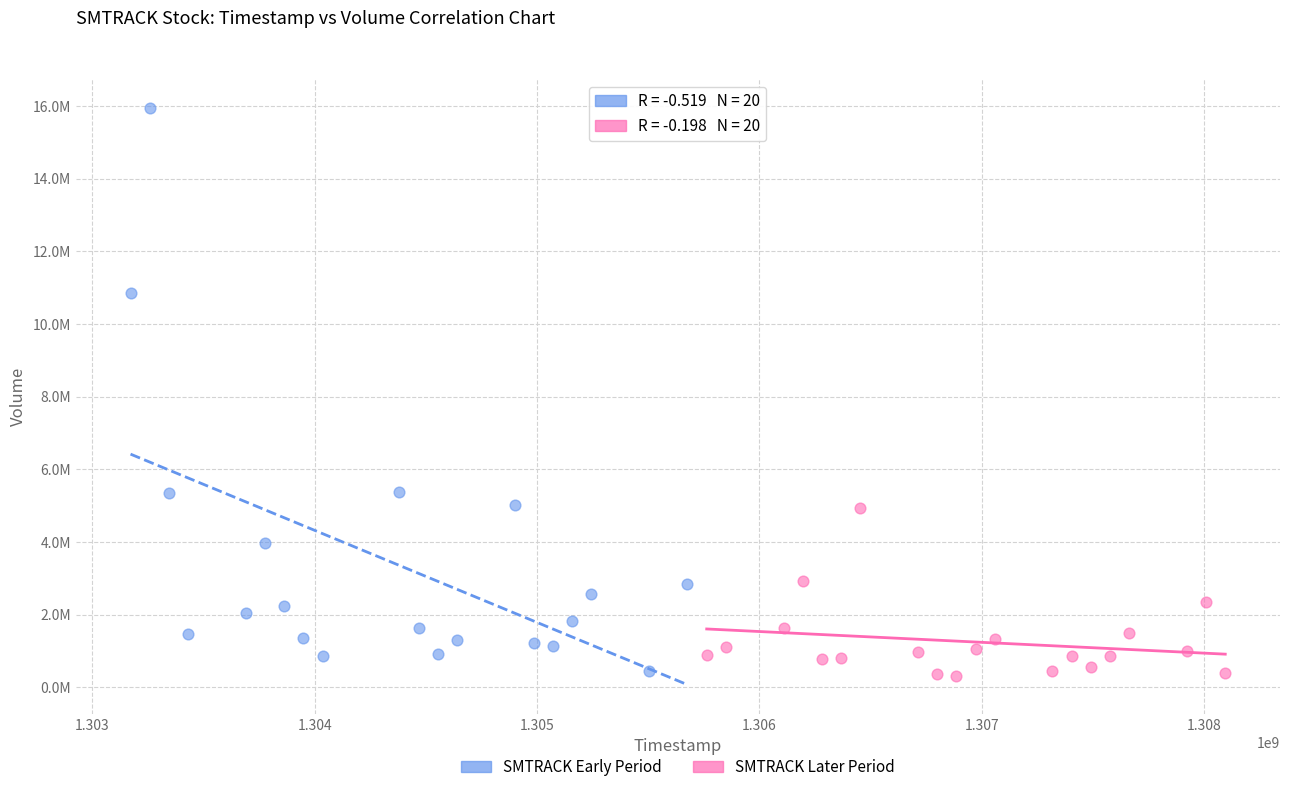

What are all the series names shown in the legend?

SMTRACK Early Period, SMTRACK Later Period